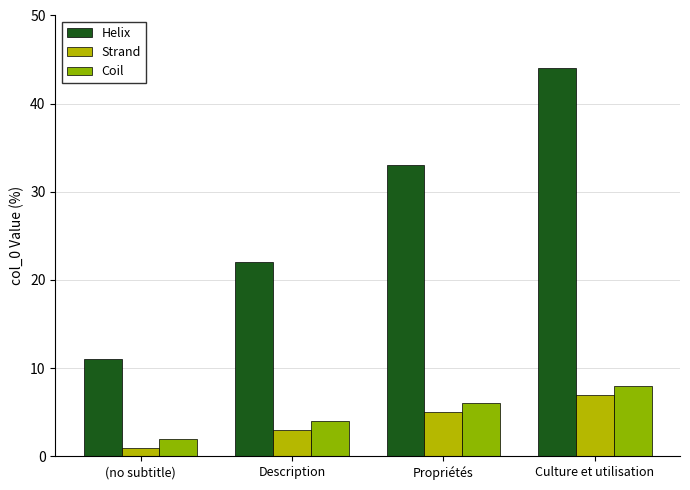

Reading right to left, what are all the values shown in this chart?

Helix: 44	33	22	11
Strand: 7	5	3	1
Coil: 8	6	4	2